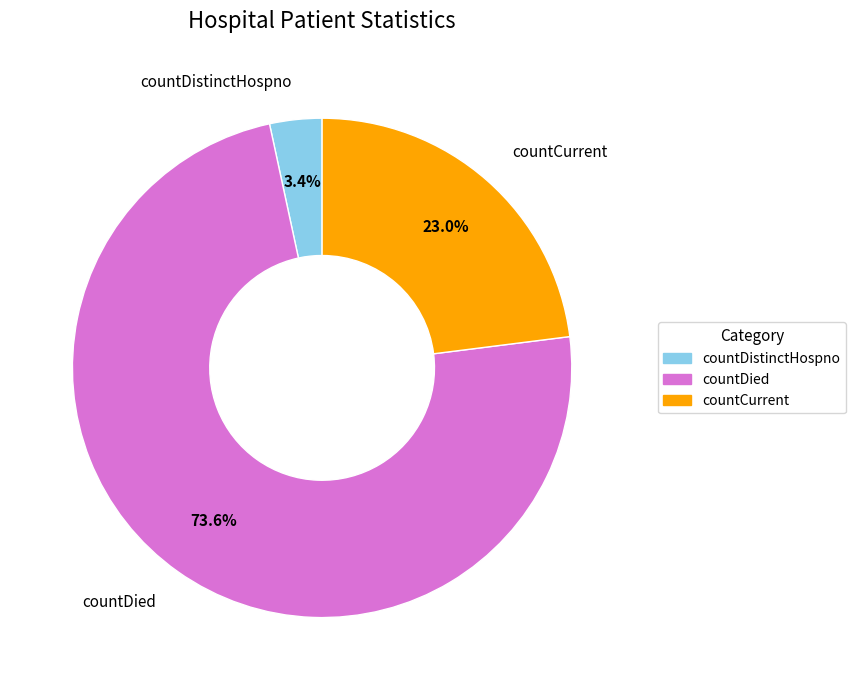

What is the smallest slice in the pie chart?

countDistinctHospno